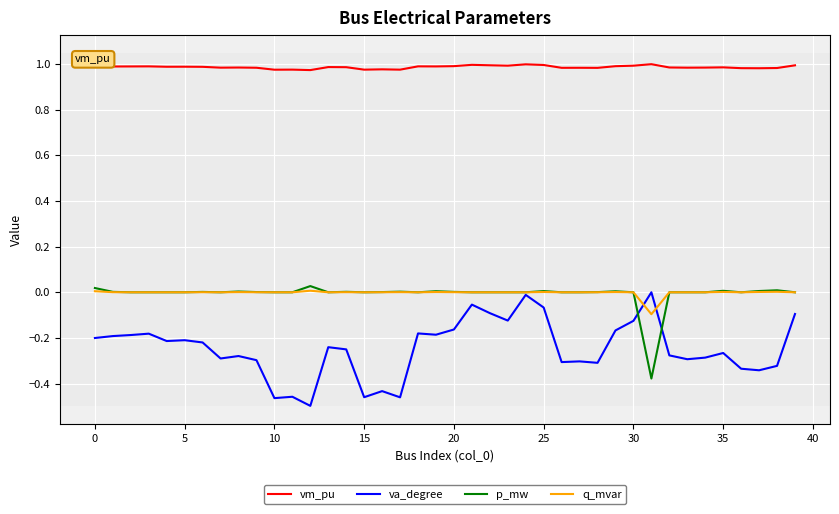

True or false: vm_pu and q_mvar intersect in this chart.

False